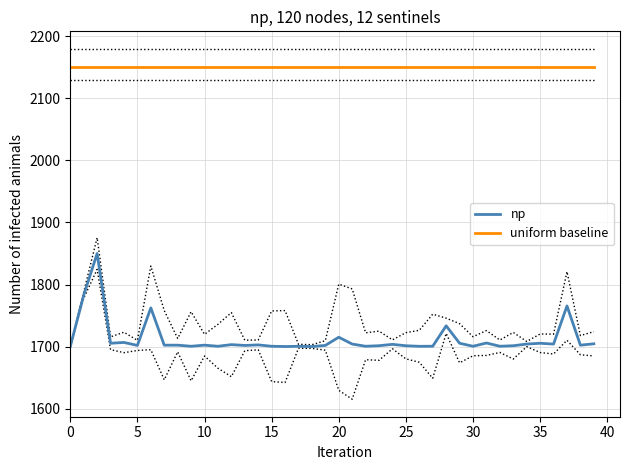

Which series has the widest spread of values?

np